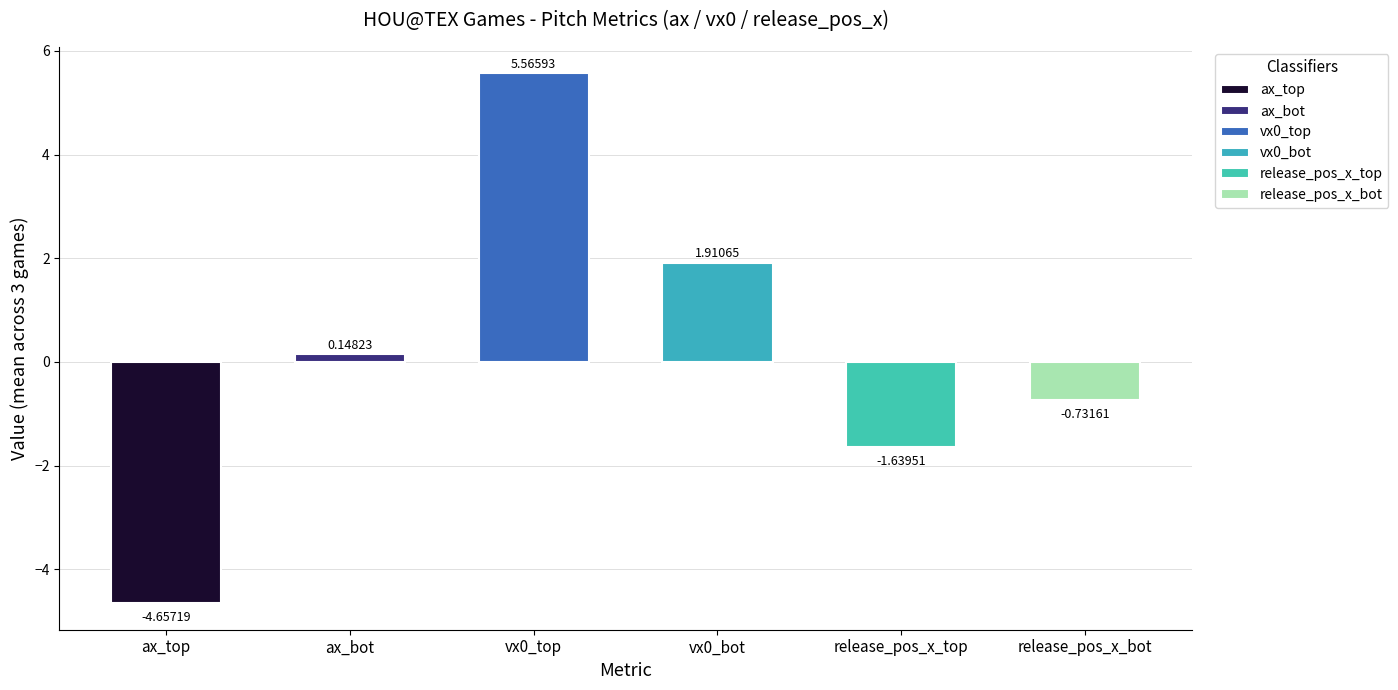

Does the chart contain stacked bars?

No